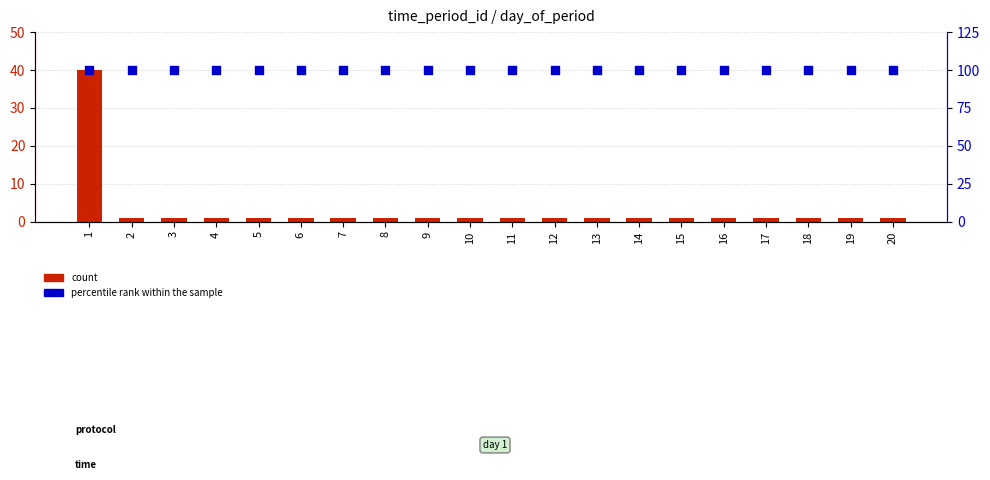

What is the total value across all series at 19?

101